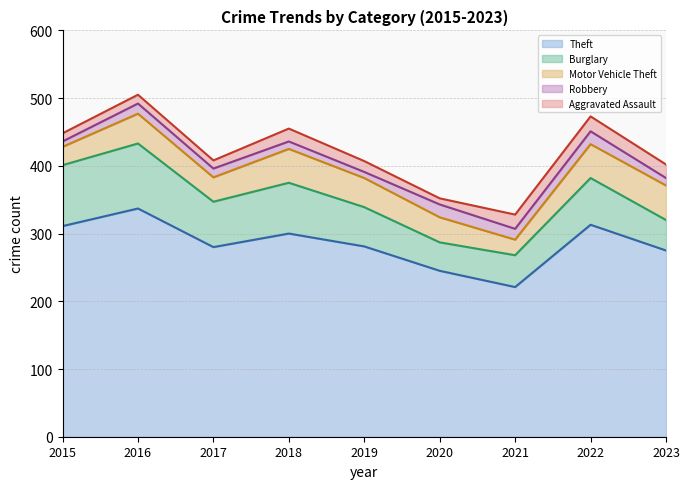

True or false: Robbery and Theft intersect in this chart.

False